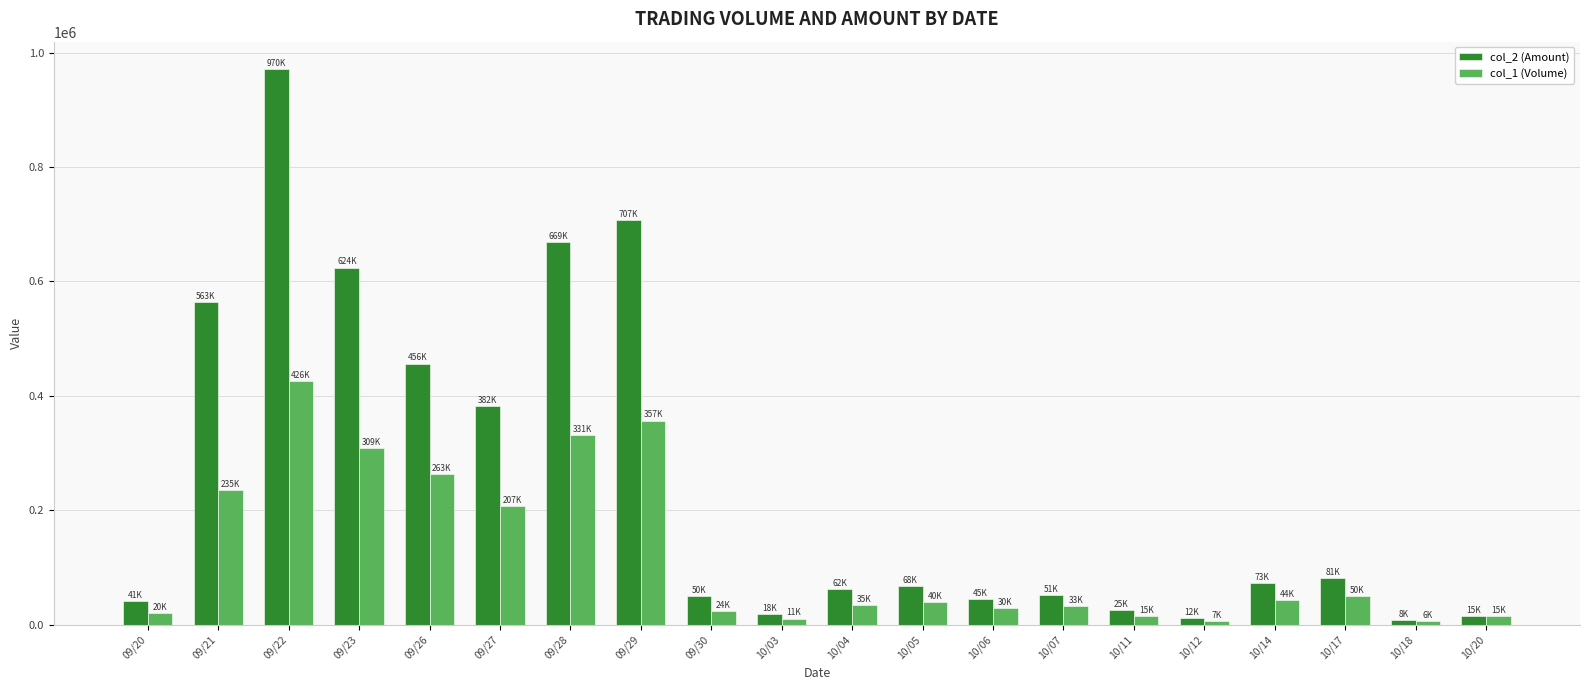

What is the approximate value of col_2 (Amount) at 10/04?

62750